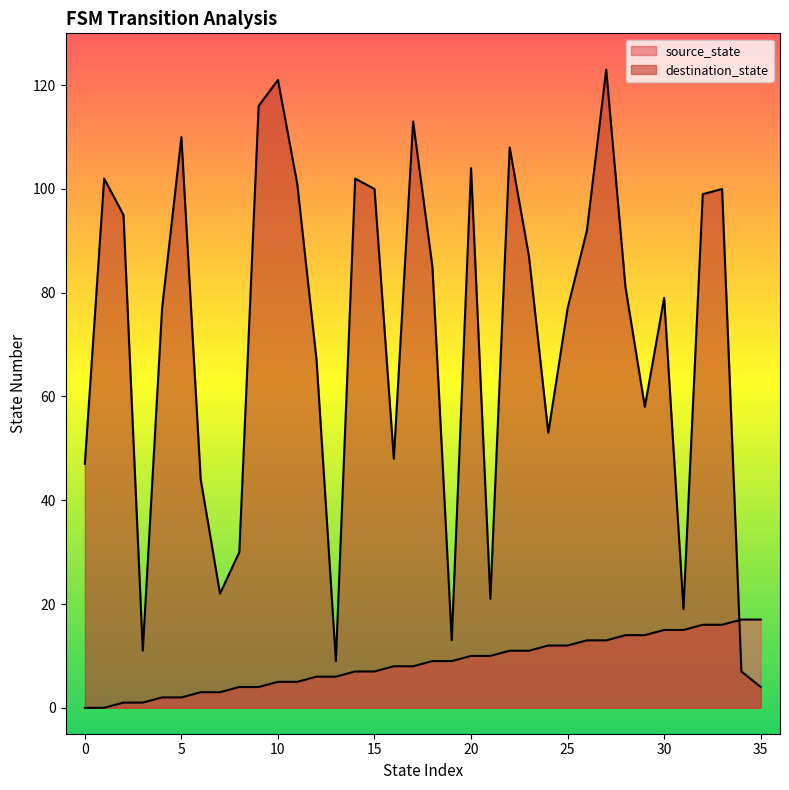

What is the difference between the second highest and minimum values in the source_state series?

17